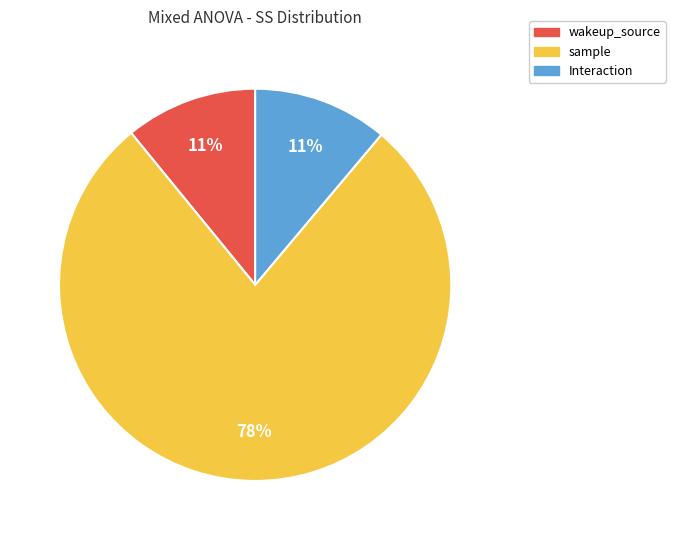

The sample slice represents 78% of the pie. True or false?

True